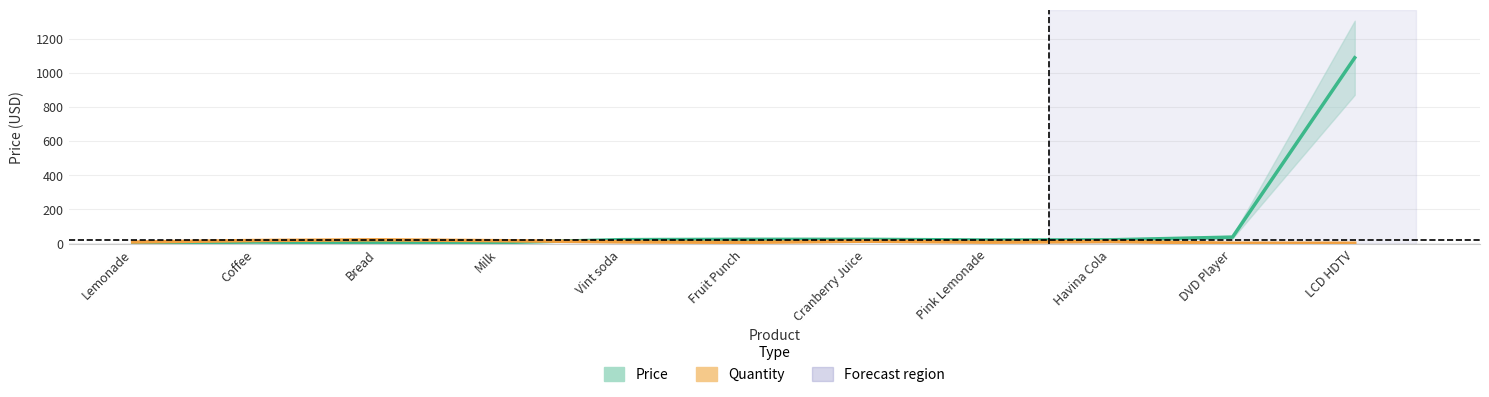

Rank the categories by Price value from lowest to highest.

Lemonade, Bread, Milk, Coffee, Pink Lemonade, Havina Cola, Vint soda, Cranberry Juice, Fruit Punch, DVD Player, LCD HDTV